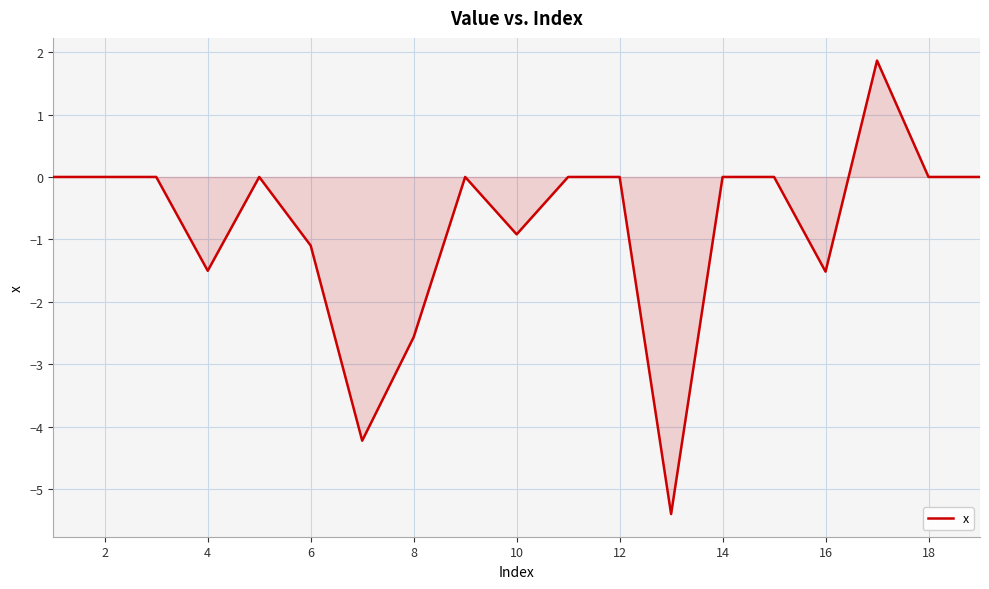

What is the minimum value shown in the chart?

-5.4